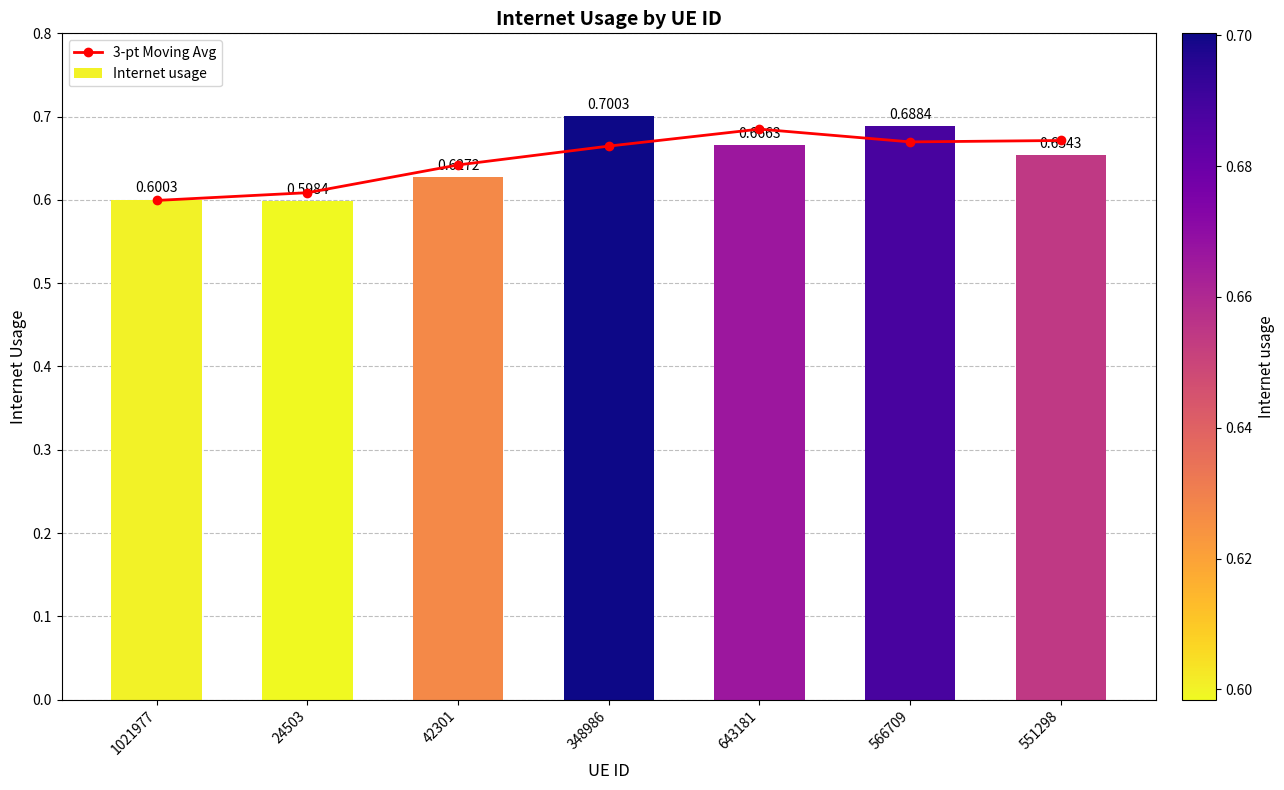

What is the maximum value for 3-pt Moving Avg?

0.7